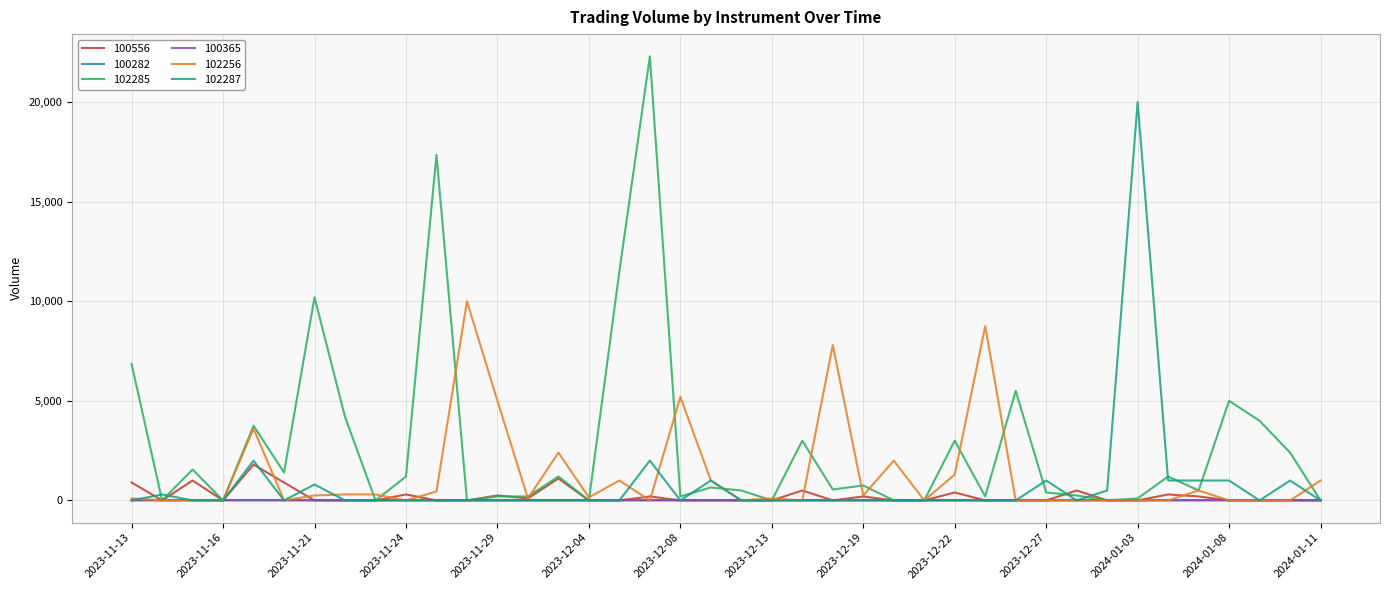

Which series has the widest spread of values?

102285